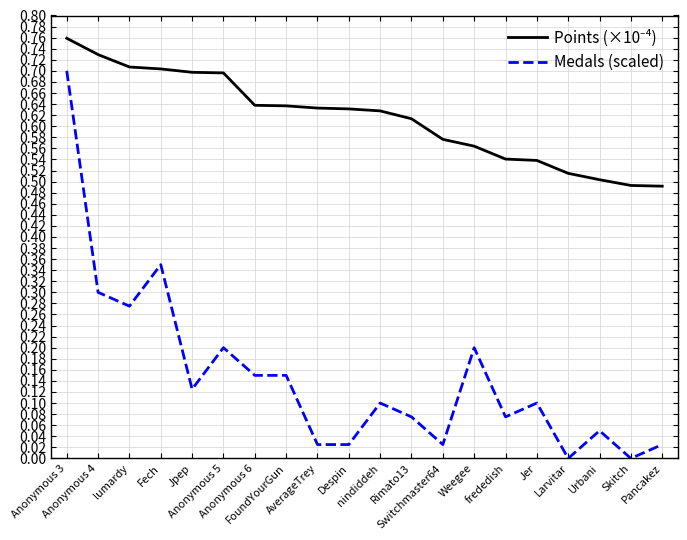

Which series has the widest spread of values?

Medals (scaled)